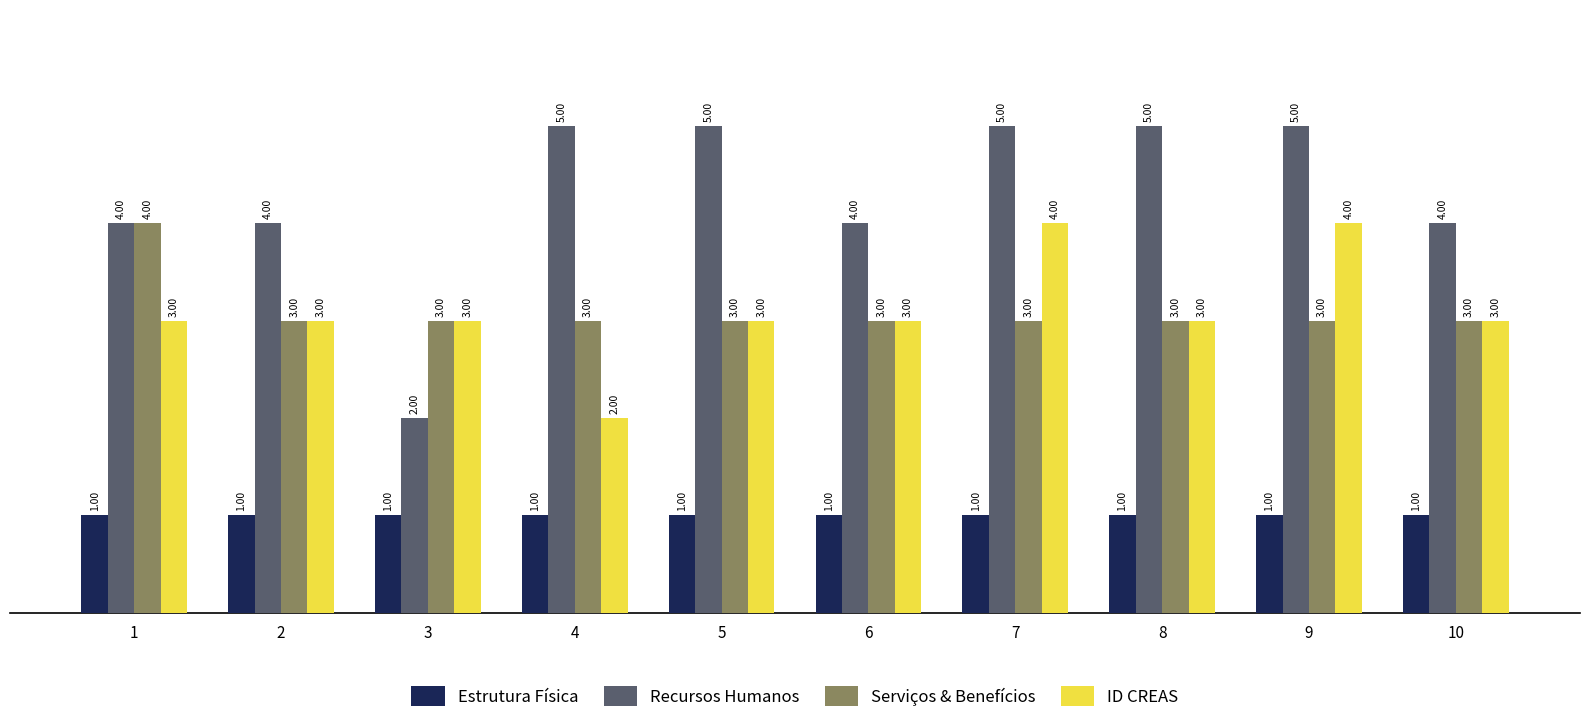

True or false: Serviços & Benefícios has a value of 3 at 4.

True